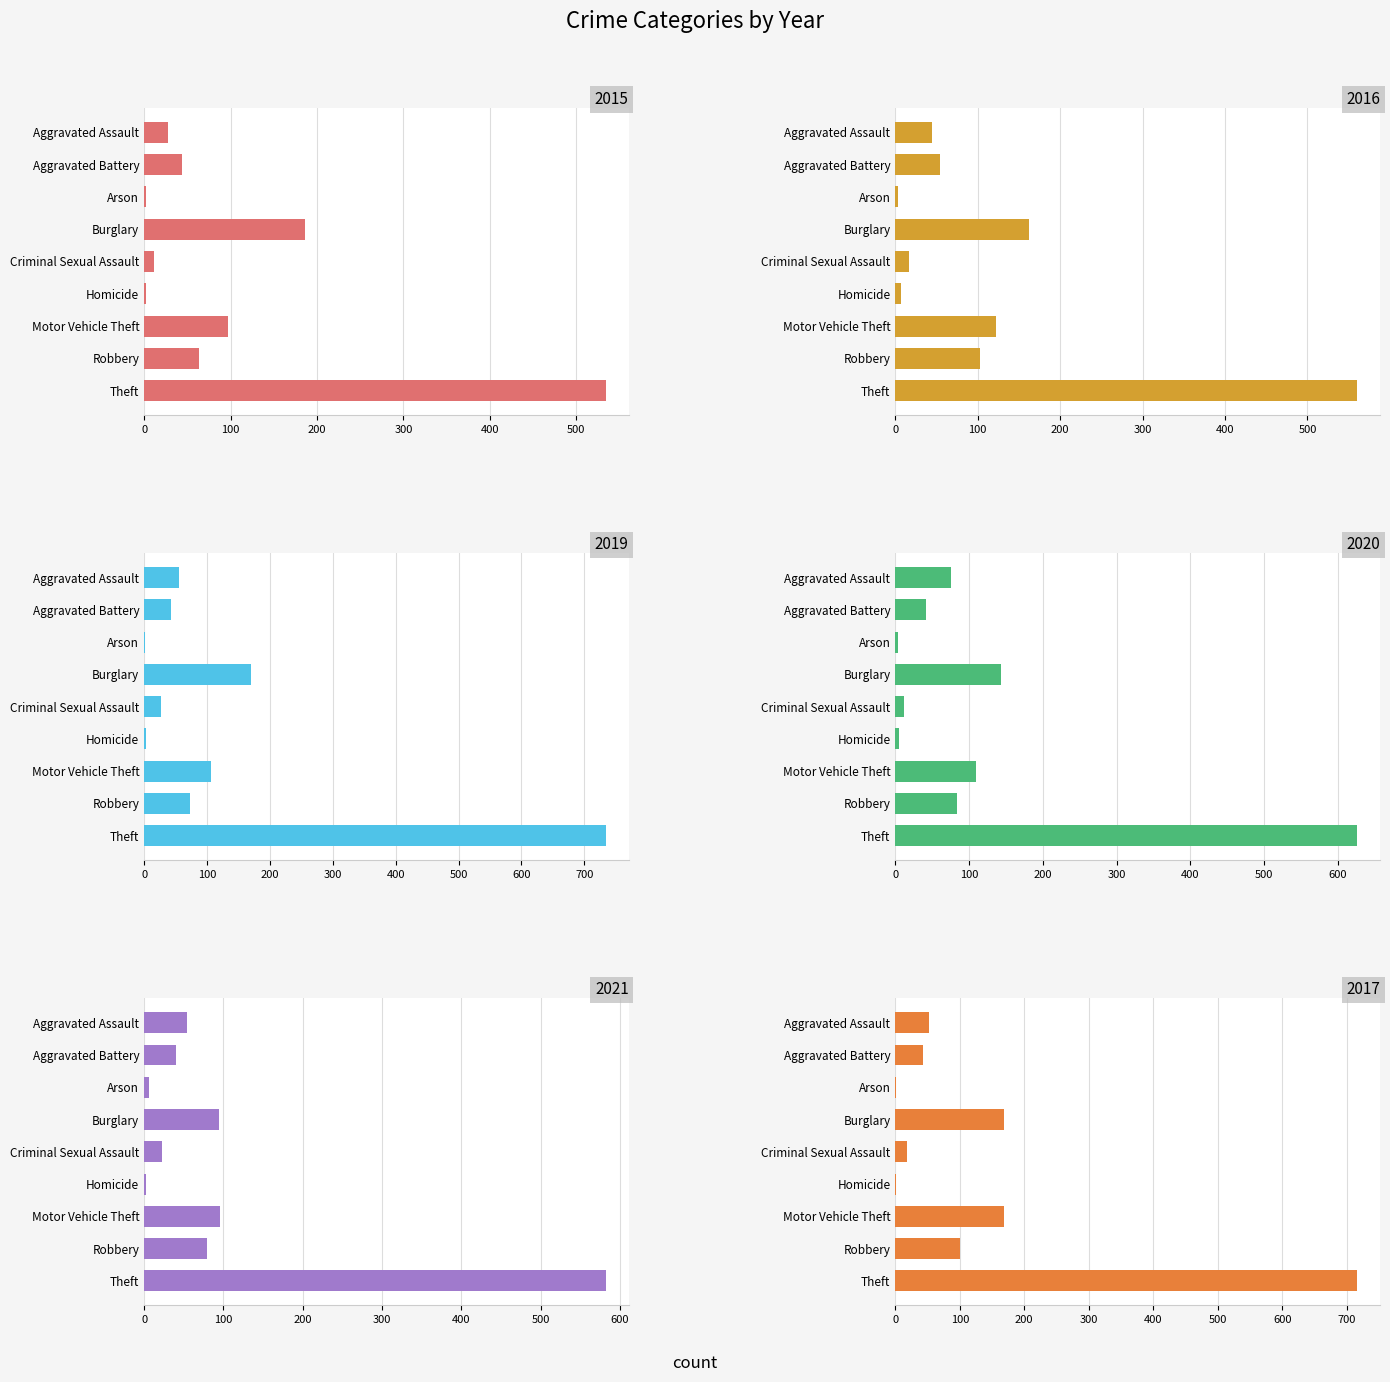

Reading left to right, extract all data points from this chart.

2015: Aggravated Assault=28	Aggravated Battery=44	Arson=2	Burglary=186	Criminal Sexual Assault=11	Homicide=2	Motor Vehicle Theft=97	Robbery=63	Theft=534
2016: Aggravated Assault=45	Aggravated Battery=54	Arson=3	Burglary=162	Criminal Sexual Assault=17	Homicide=7	Motor Vehicle Theft=122	Robbery=103	Theft=560
2019: Aggravated Assault=56	Aggravated Battery=42	Arson=2	Burglary=170	Criminal Sexual Assault=27	Homicide=3	Motor Vehicle Theft=107	Robbery=73	Theft=734
2020: Aggravated Assault=75	Aggravated Battery=41	Arson=3	Burglary=143	Criminal Sexual Assault=12	Homicide=5	Motor Vehicle Theft=110	Robbery=83	Theft=626
2021: Aggravated Assault=54	Aggravated Battery=40	Arson=6	Burglary=95	Criminal Sexual Assault=22	Homicide=2	Motor Vehicle Theft=96	Robbery=79	Theft=582
2017: Aggravated Assault=52	Aggravated Battery=43	Arson=1	Burglary=169	Criminal Sexual Assault=18	Homicide=1	Motor Vehicle Theft=168	Robbery=100	Theft=716